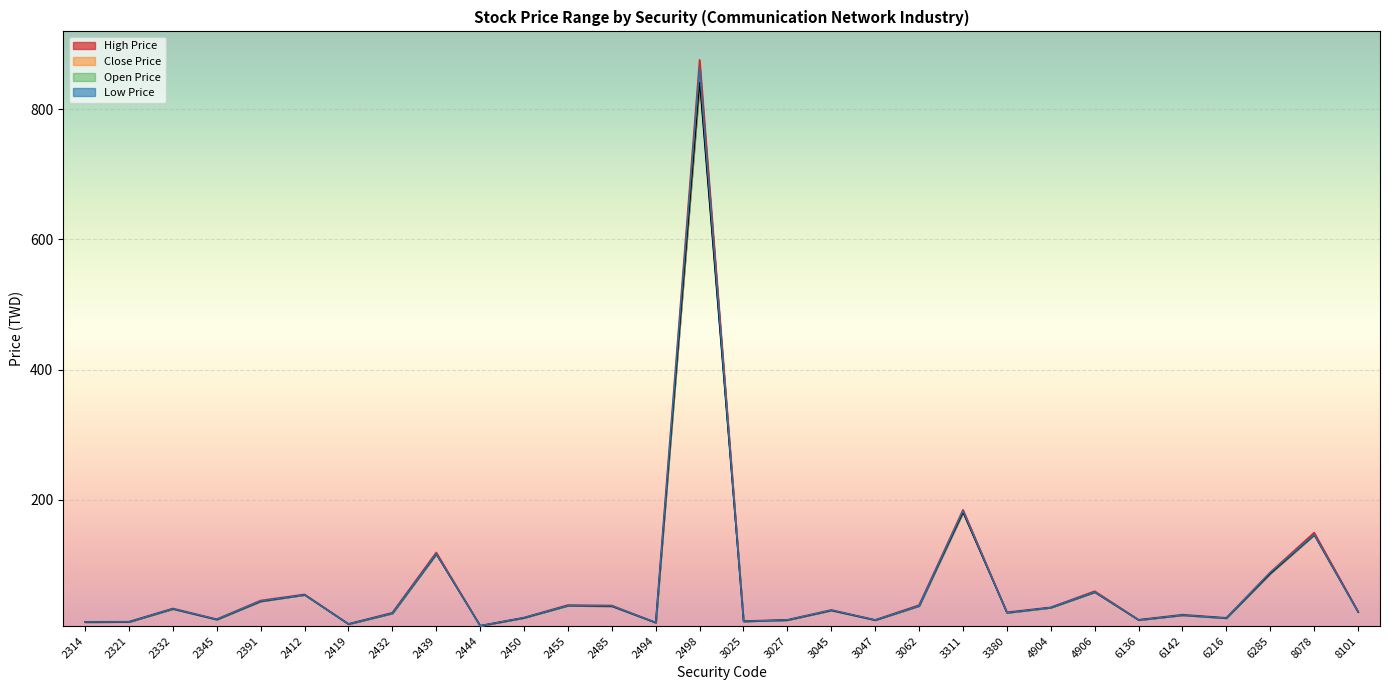

At which category does High Price reach its first local peak?

2332